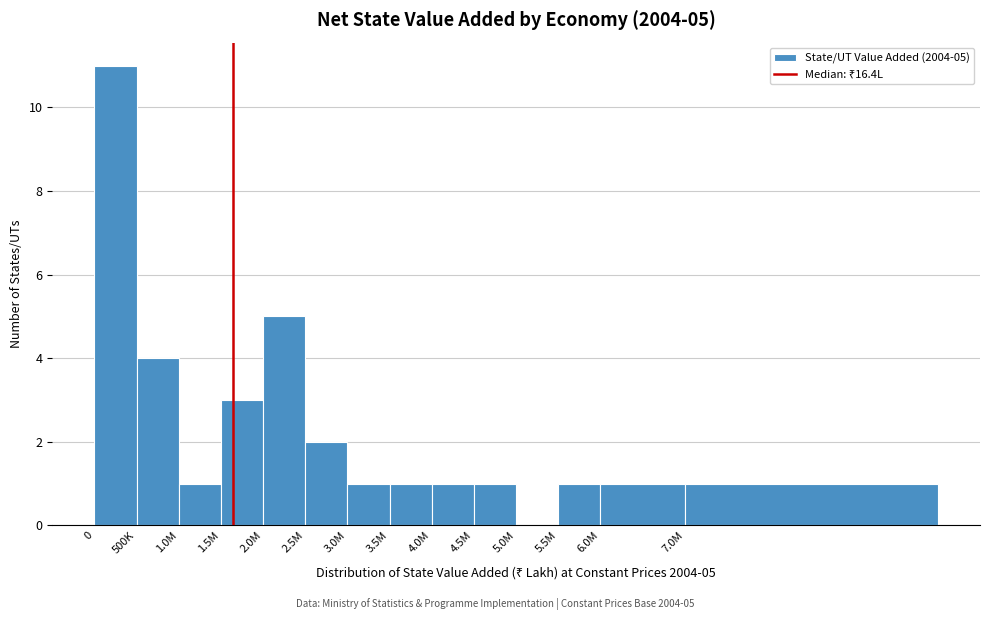

Reading left to right, transcribe all the data shown in this chart.

0=11	500K=4	1.0M=1	1.5M=3	2.0M=5	2.5M=2	3.0M=1	3.5M=1	4.0M=1	4.5M=1	5.0M=0	5.5M=1	6.0M=1	7.0M=1